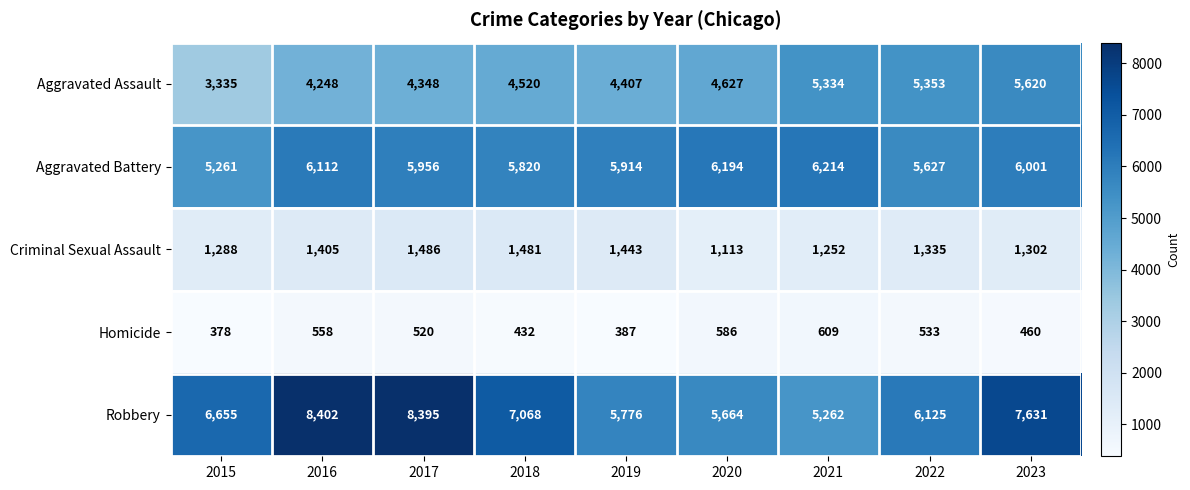

What is the difference between the maximum and minimum values in the Homicide series?

231